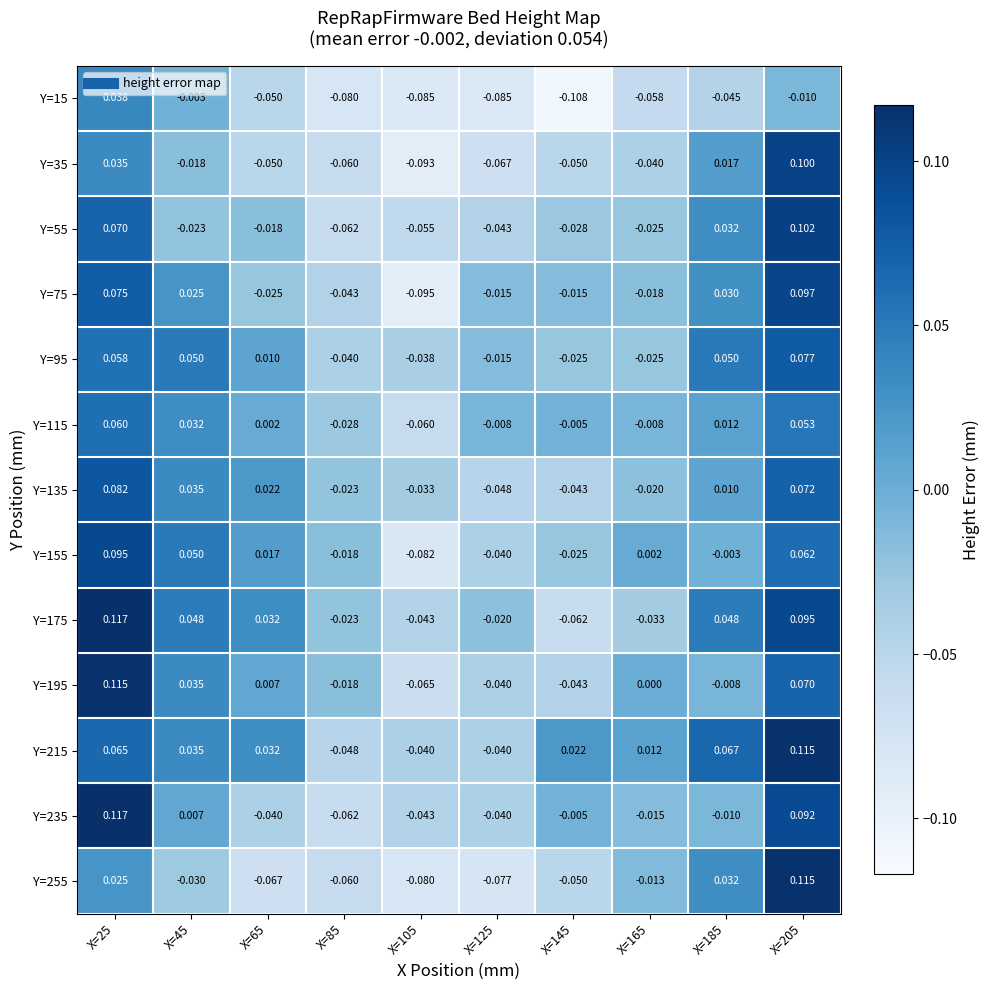

Is the value of Y=135 at X=185 greater than the value of Y=155 at X=145?

Yes